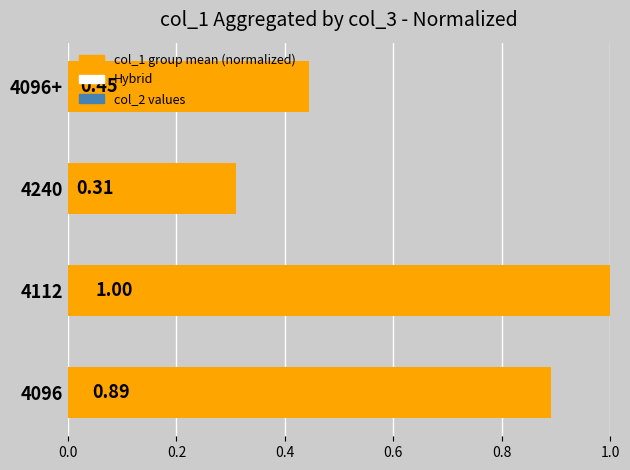

Rank the categories by value from highest to lowest.

4112, 4096, 4096+, 4240